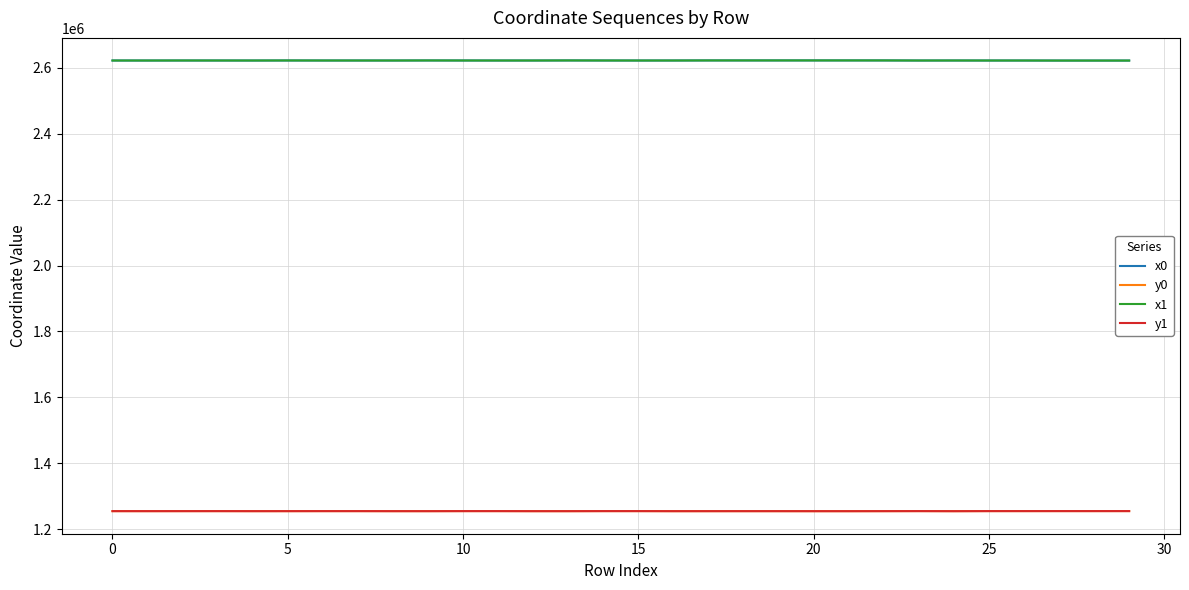

True or false: y0 and x1 cross at least once.

False